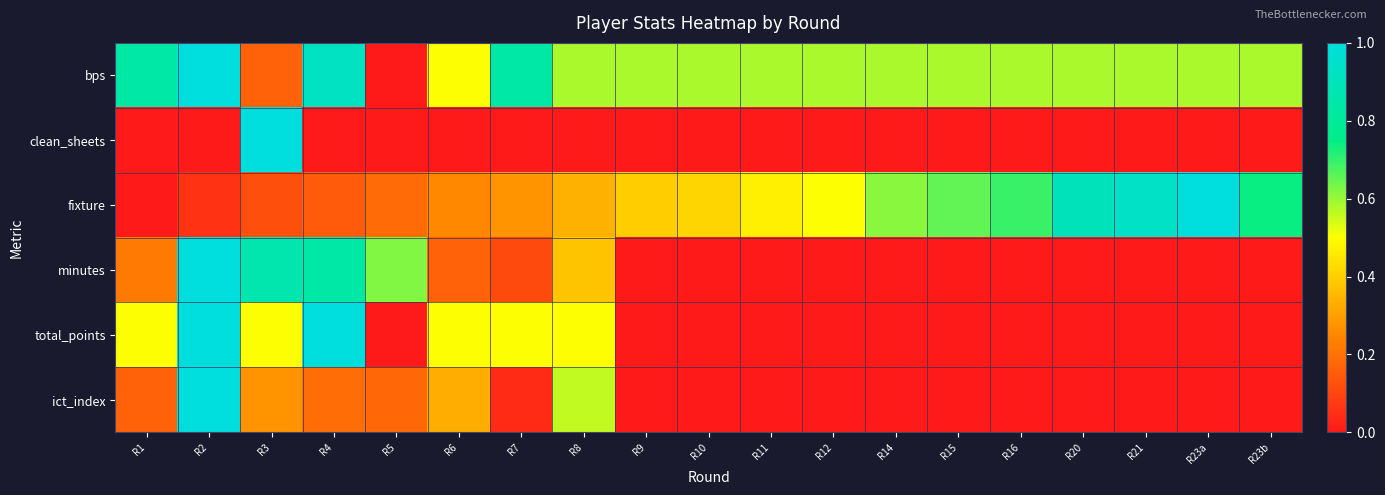

Reading left to right, extract all data points from this chart.

bps: R1=0.8	R2=1.0	R3=0.2	R4=0.9	R5=0.0	R6=0.5	R7=0.8	R8=0.6	R9=0.6	R10=0.6	R11=0.6	R12=0.6	R14=0.6	R15=0.6	R16=0.6	R20=0.6	R21=0.6	R23a=0.6	R23b=0.6
clean_sheets: R1=0.0	R2=0.0	R3=1.0	R4=0.0	R5=0.0	R6=0.0	R7=0.0	R8=0.0	R9=0.0	R10=0.0	R11=0.0	R12=0.0	R14=0.0	R15=0.0	R16=0.0	R20=0.0	R21=0.0	R23a=0.0	R23b=0.0
fixture: R1=0.0	R2=0.1	R3=0.1	R4=0.2	R5=0.2	R6=0.3	R7=0.3	R8=0.3	R9=0.4	R10=0.4	R11=0.5	R12=0.5	R14=0.6	R15=0.7	R16=0.7	R20=0.9	R21=0.9	R23a=1.0	R23b=0.7
minutes: R1=0.2	R2=1.0	R3=0.9	R4=0.8	R5=0.6	R6=0.2	R7=0.1	R8=0.4	R9=0.0	R10=0.0	R11=0.0	R12=0.0	R14=0.0	R15=0.0	R16=0.0	R20=0.0	R21=0.0	R23a=0.0	R23b=0.0
total_points: R1=0.5	R2=1.0	R3=0.5	R4=1.0	R5=0.0	R6=0.5	R7=0.5	R8=0.5	R9=0.0	R10=0.0	R11=0.0	R12=0.0	R14=0.0	R15=0.0	R16=0.0	R20=0.0	R21=0.0	R23a=0.0	R23b=0.0
ict_index: R1=0.2	R2=1.0	R3=0.3	R4=0.2	R5=0.2	R6=0.3	R7=0.0	R8=0.6	R9=0.0	R10=0.0	R11=0.0	R12=0.0	R14=0.0	R15=0.0	R16=0.0	R20=0.0	R21=0.0	R23a=0.0	R23b=0.0